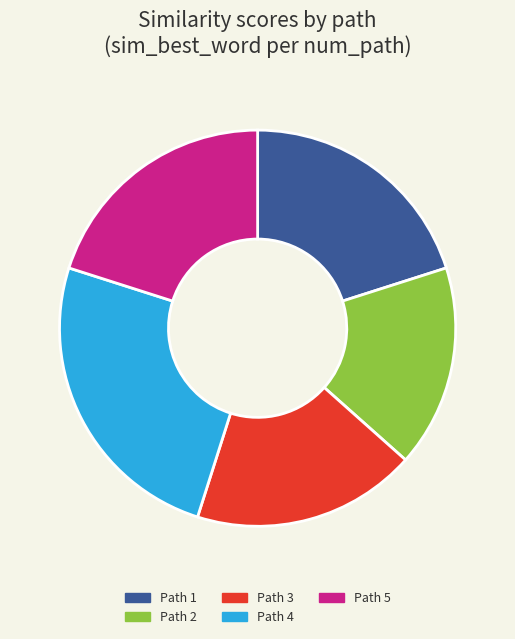

To the nearest percent, what is the difference between the Path 4 and Path 3 slice percentages?

7%